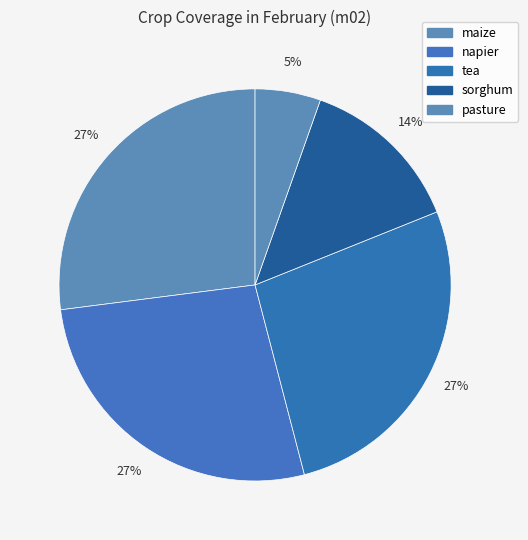

Is there a majority slice in this chart?

No